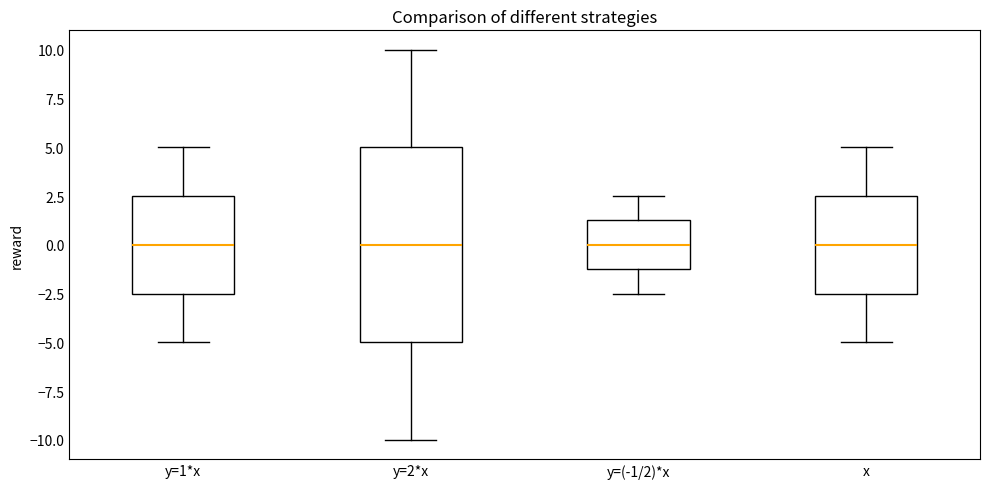

Reading left to right, transcribe this box plot: for each box, give where its median line is, the range the box spans, and where its two whiskers end, as read against the y-axis. The values are not printed on the chart, so give them approximately, as read against the axis.

y=1*x: median 0.0, box -2.5 to 2.5, whiskers -5.0 to 5.0
y=2*x: median 0.0, box -5.0 to 5.0, whiskers -10.0 to 10.0
y=(-1/2)*x: median 0.0, box -1.0 to 1.5, whiskers -2.5 to 2.5
x: median 0.0, box -2.5 to 2.5, whiskers -5.0 to 5.0